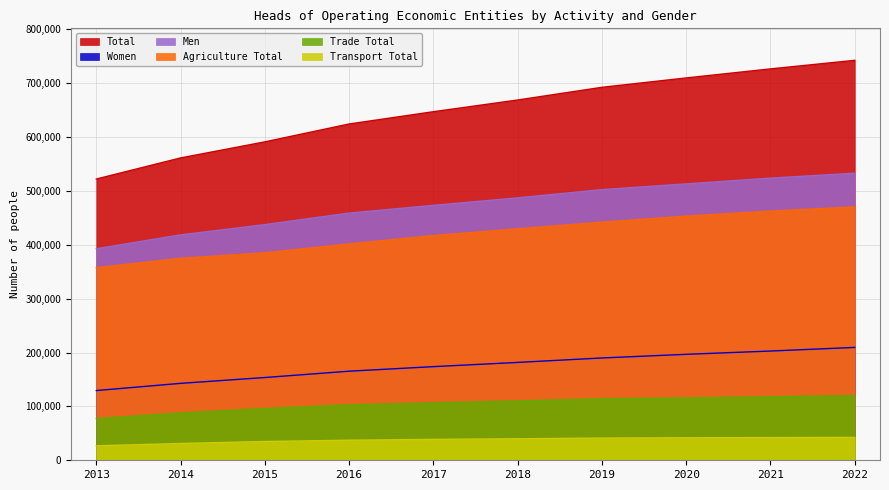

Reading left to right, what are all the values shown in this chart?

Total: 522106	561266	591098	624283	647078	668806	692377	709780	726562	742466
Women: 129419	142804	153623	165380	173823	181671	189921	196703	202797	209524
Men: 392687	418462	437475	458903	473255	487135	502456	513077	523765	532942
Agriculture Total: 357505	374946	385160	401622	417094	429669	442009	453260	462594	470419
Trade Total: 77500	87969	96180	102993	106858	110304	114323	115732	118065	120156
Transport Total: 26843	31156	34889	37254	38809	39970	41276	41779	42119	42427